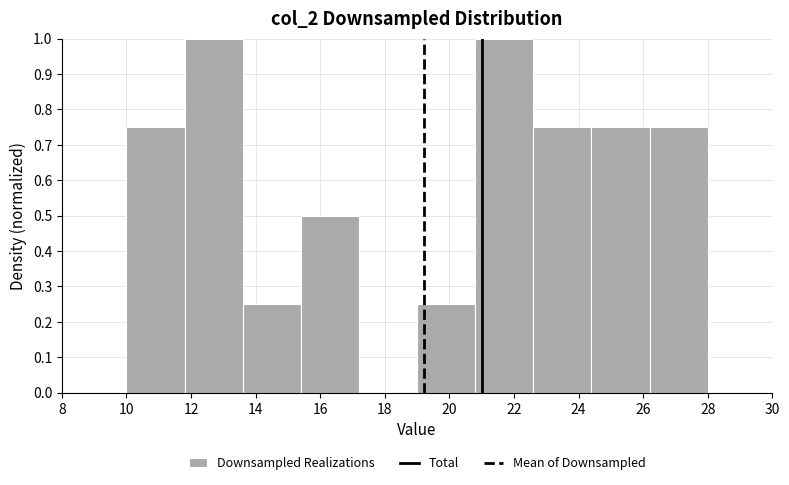

What is the height of the bar covering 26.2 to 28.0 on the x-axis? The values are not printed on the chart, so give them approximately, as read against the axis.

0.75